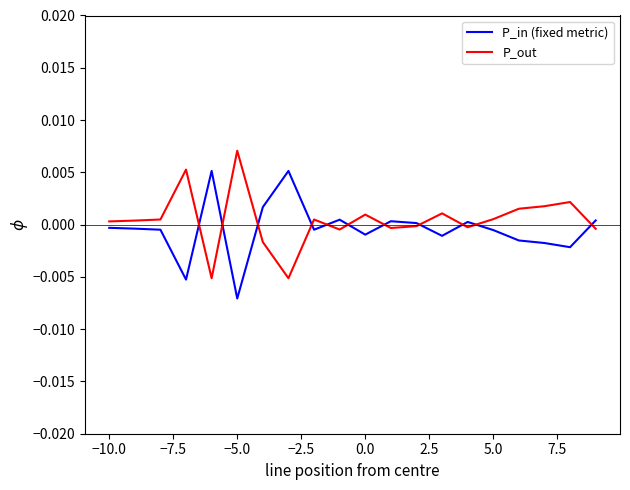

Rank the series by their maximum value, from highest to lowest.

P_out, P_in (fixed metric)